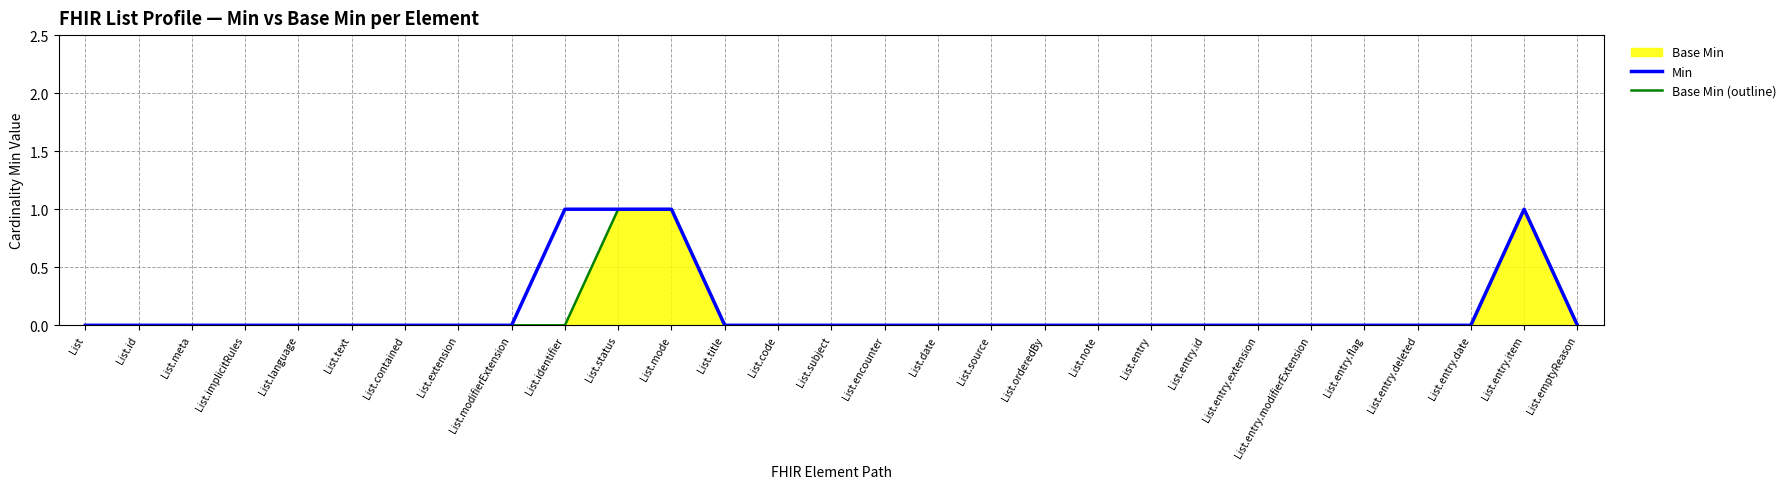

Between List.subject and List.source, which is larger?

List.subject